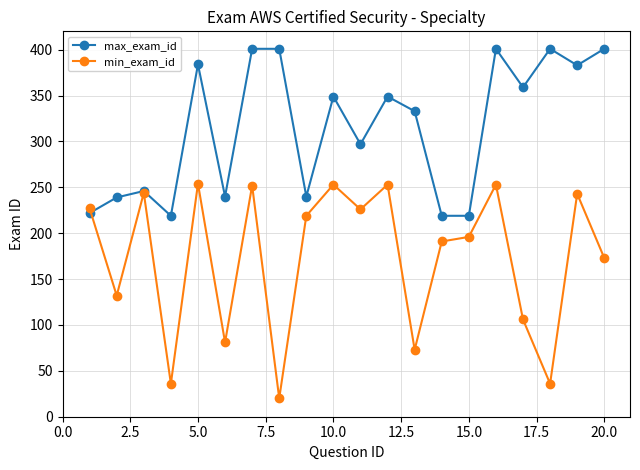

What is the value of the min_exam_id point at the 6th from the left?

81